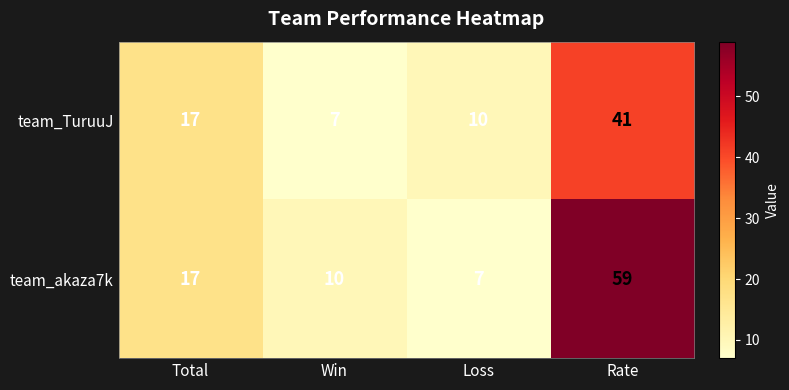

List the series in order of their peak value, lowest first.

team_TuruuJ, team_akaza7k